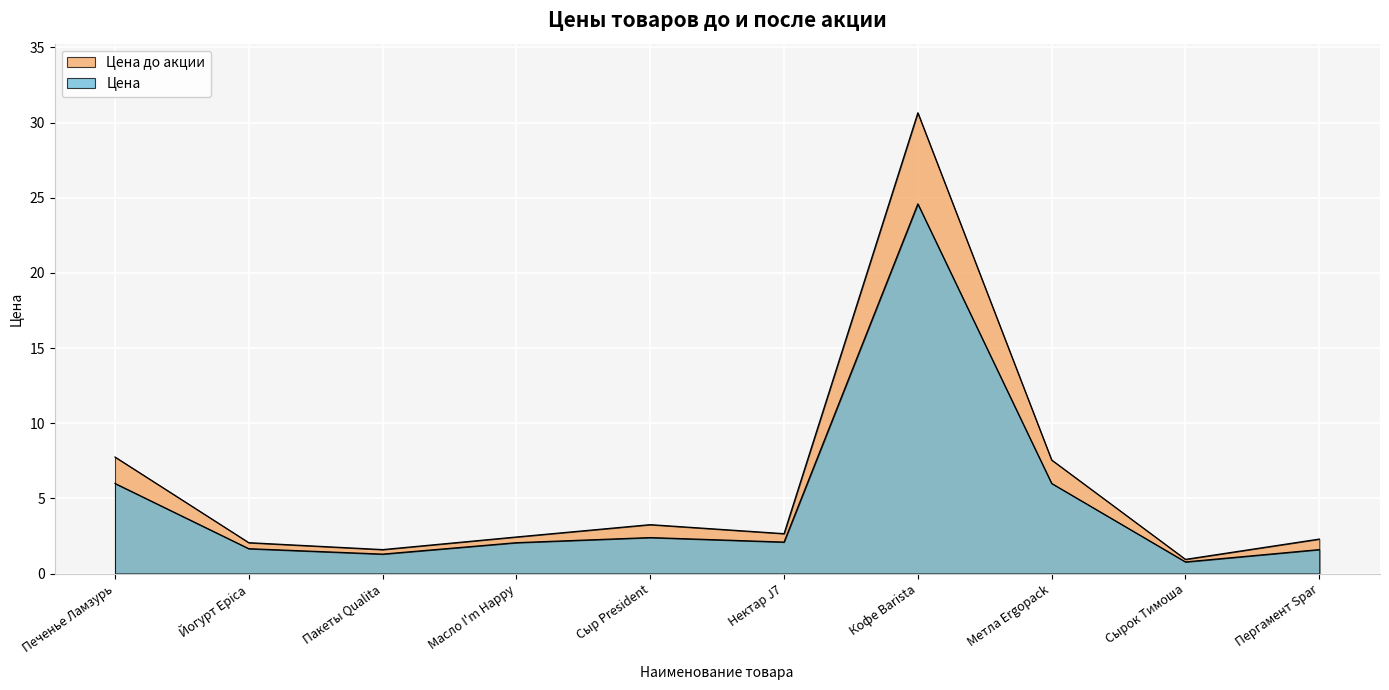

True or false: Цена has more than 0 points higher than both neighbors.

True